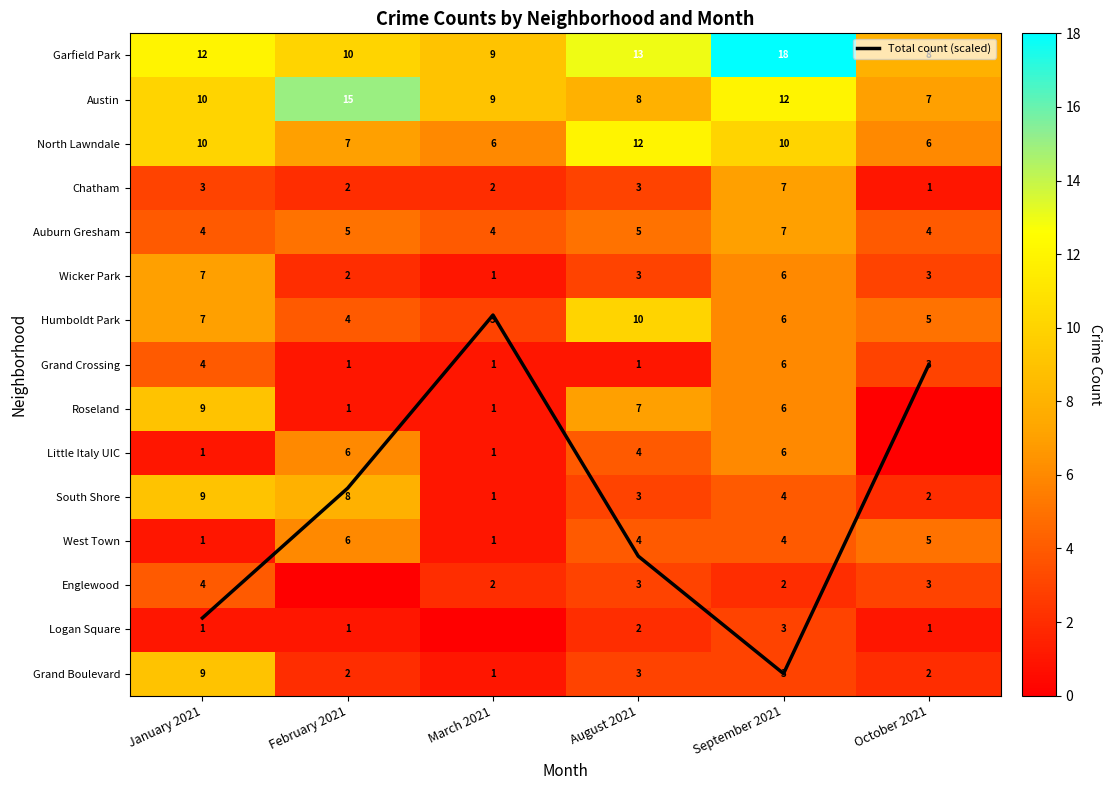

Rank the categories by Grand Crossing value from lowest to highest.

February 2021, March 2021, August 2021, October 2021, January 2021, September 2021